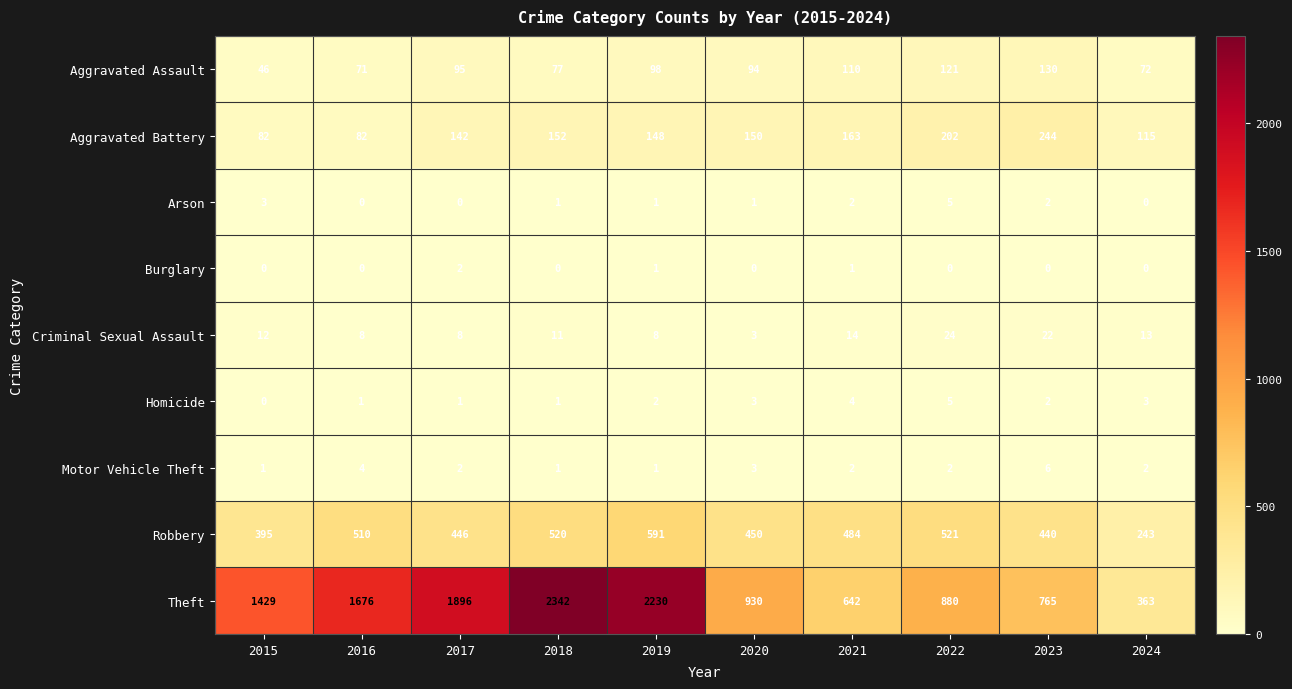

What is the difference between the highest and lowest values at 2023?

765